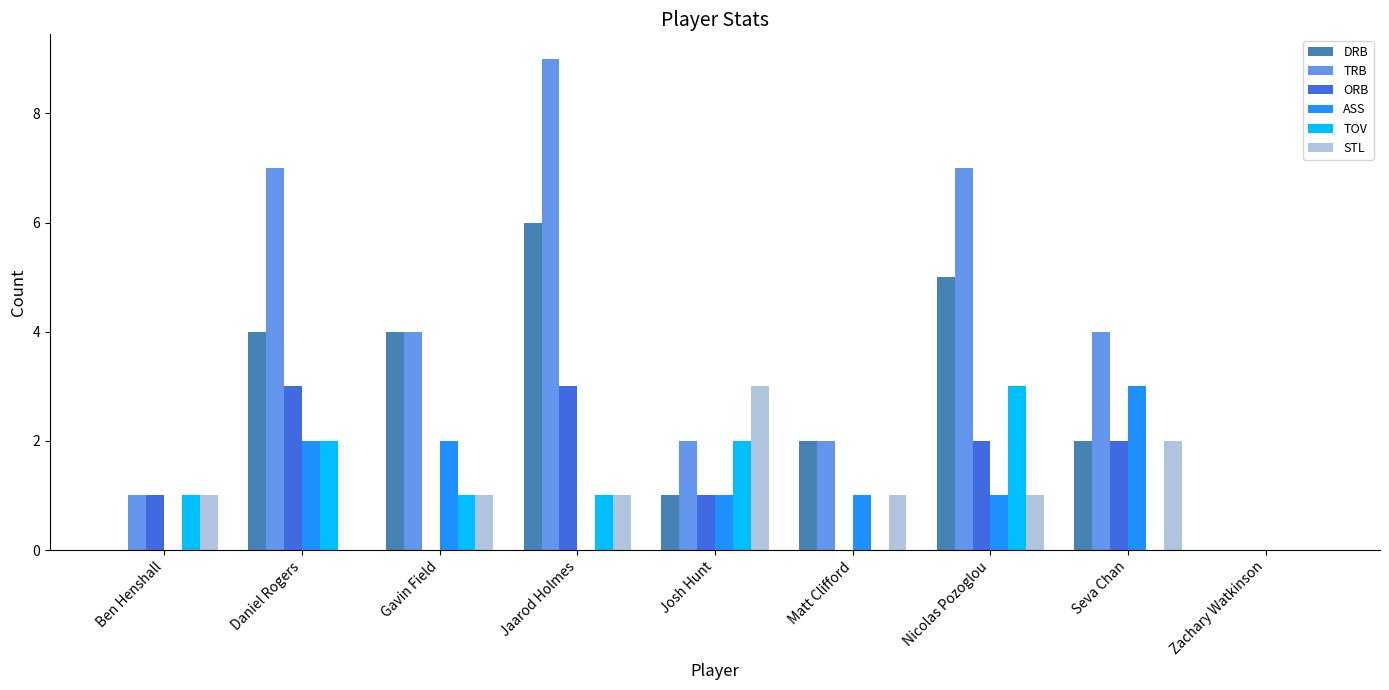

What is the total value across all series at Jaarod Holmes?

20